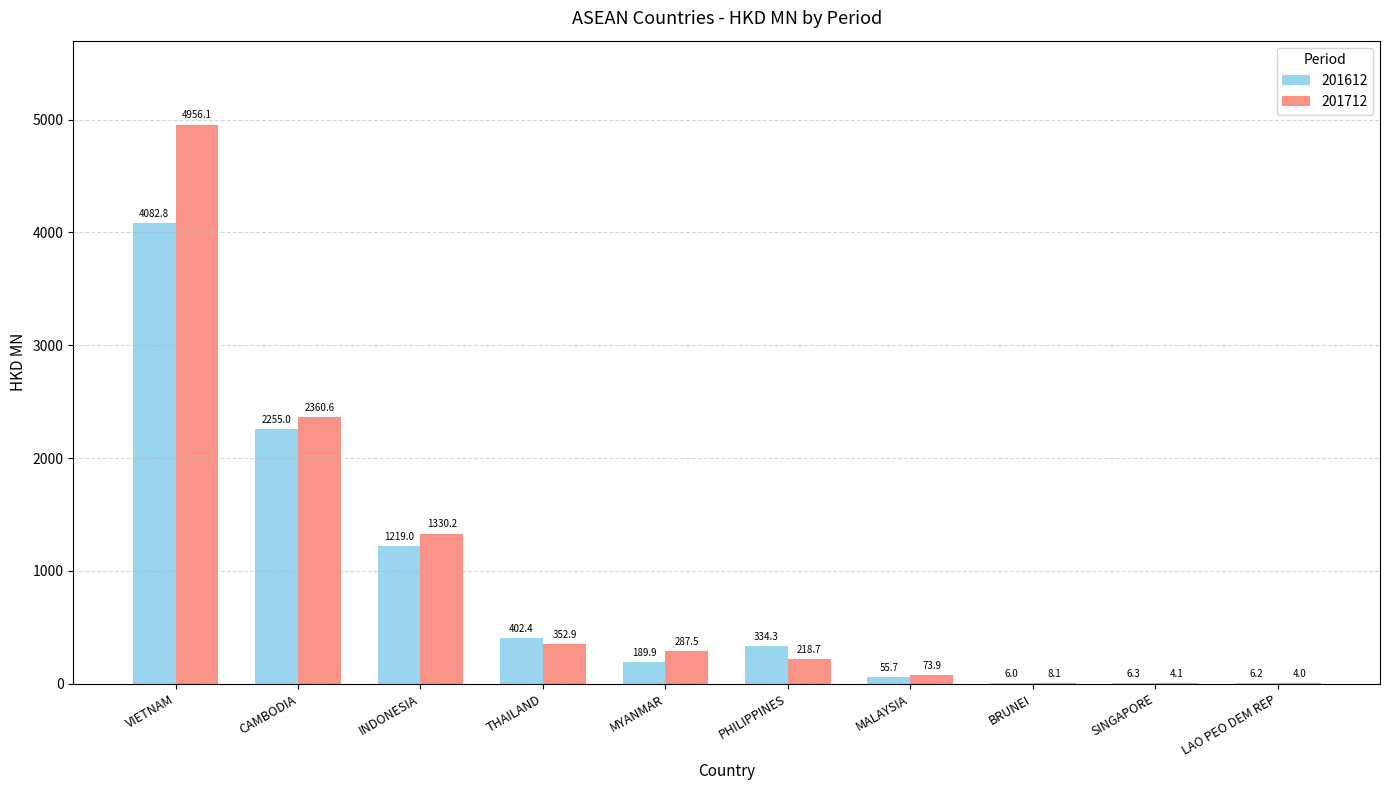

What is the sum of all 201712 values?

9596.1